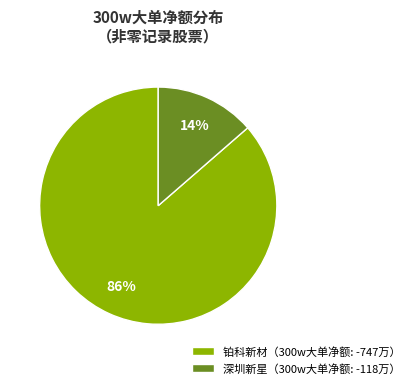

Rank the categories by value from lowest to highest.

深圳新星（300w大单净额: -118万）, 铂科新材（300w大单净额: -747万）